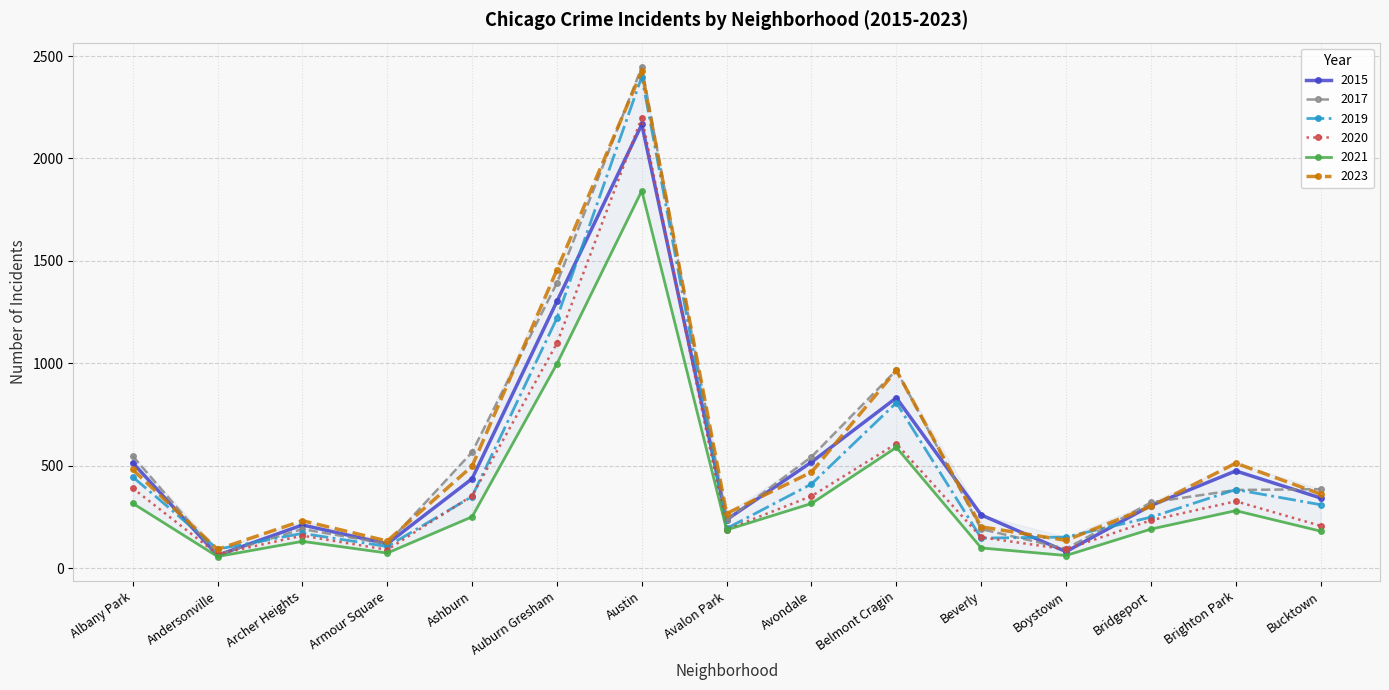

At which label does 2017 first exceed 381?

Albany Park